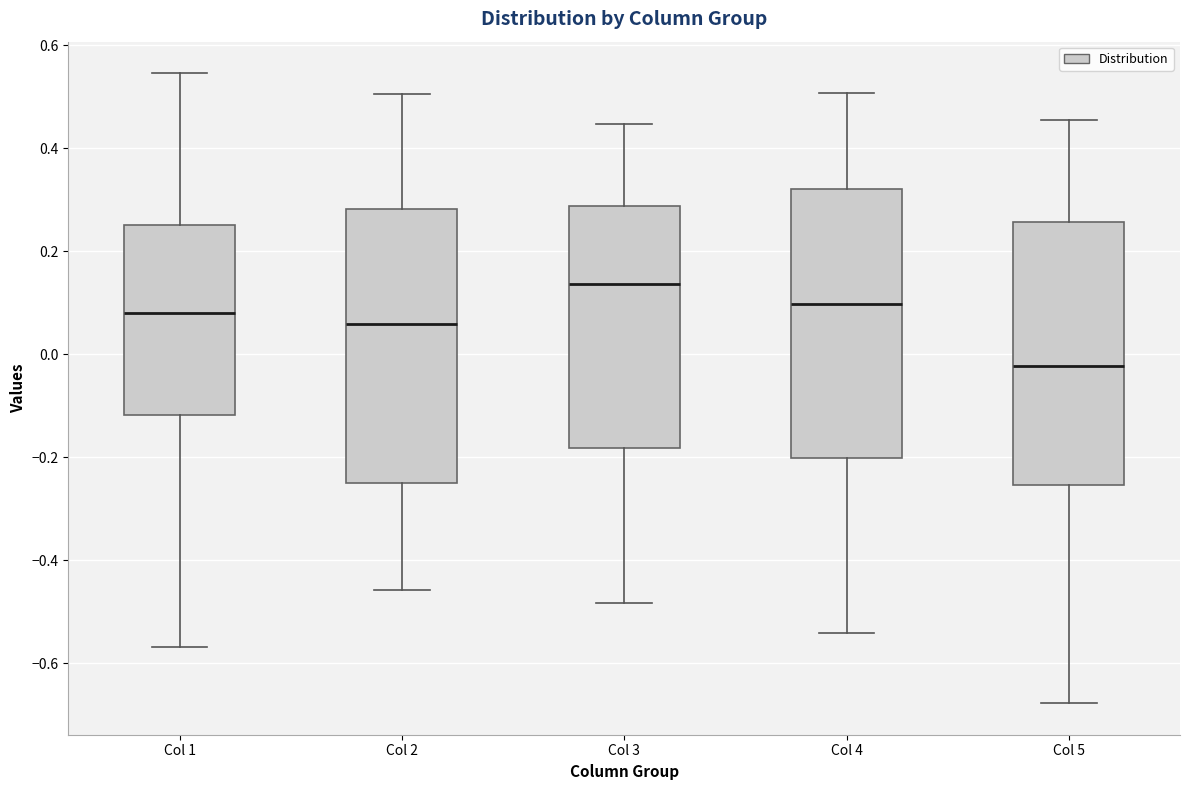

Reading left to right, read every box against the y-axis: the position of its median line, the range the box covers, and the ends of its whiskers. The values are not printed on the chart, so give them approximately, as read against the axis.

Col 1: median 0.08, box -0.12 to 0.26, whiskers -0.56 to 0.54
Col 2: median 0.06, box -0.24 to 0.28, whiskers -0.46 to 0.50
Col 3: median 0.14, box -0.18 to 0.28, whiskers -0.48 to 0.44
Col 4: median 0.10, box -0.20 to 0.32, whiskers -0.54 to 0.50
Col 5: median -0.02, box -0.26 to 0.26, whiskers -0.68 to 0.46